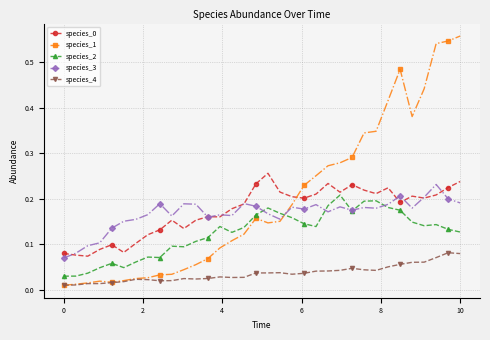

At how many categories does at least one series exceed 0?

34